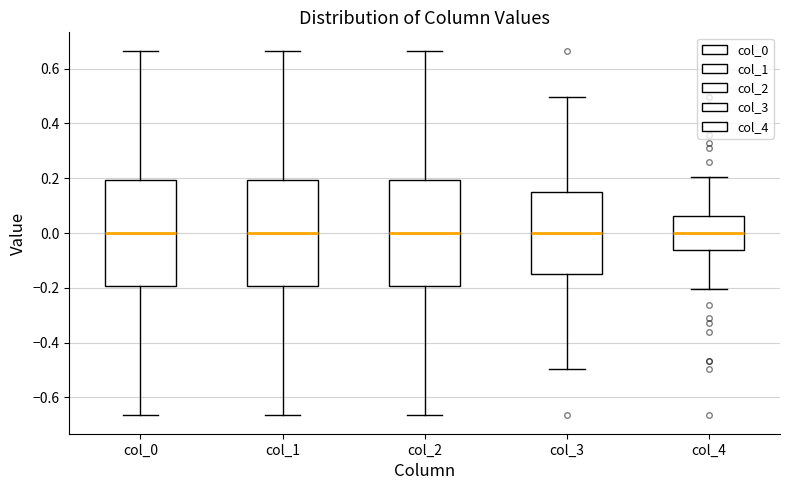

Where is the lower edge of the box for col_3 on the y-axis? The values are not printed on the chart, so give them approximately, as read against the axis.

-0.14